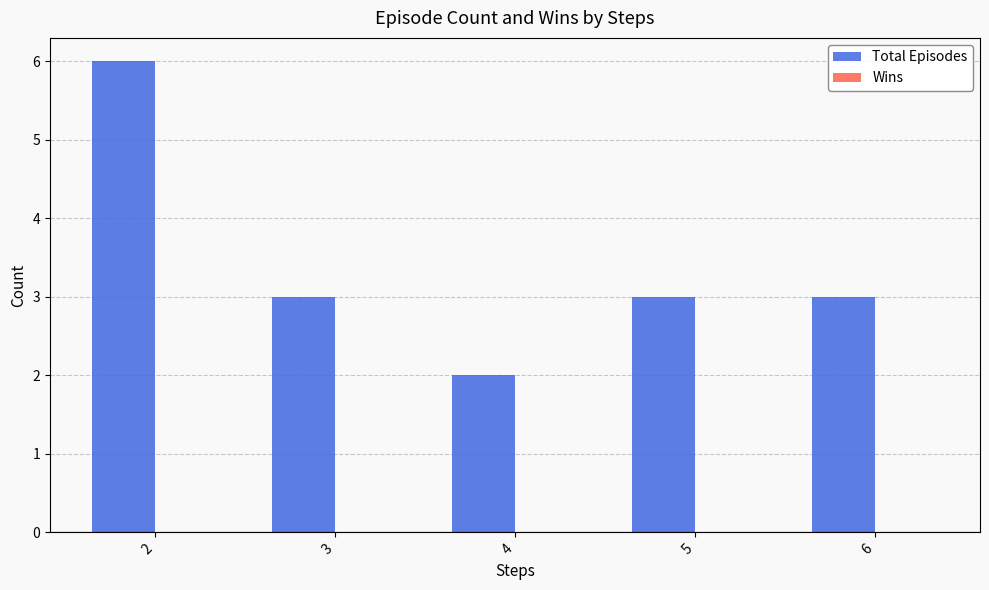

What is the change in value from 2 to 5?

-3